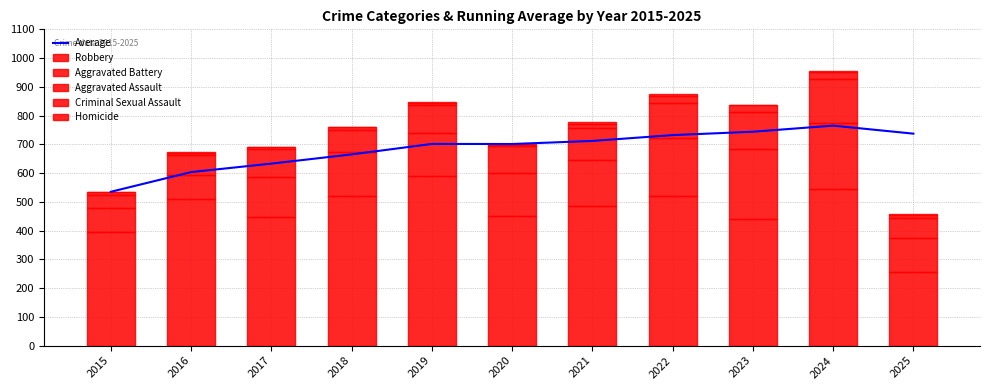

The value of Aggravated Assault at 2024 is 204.3. True or false?

False